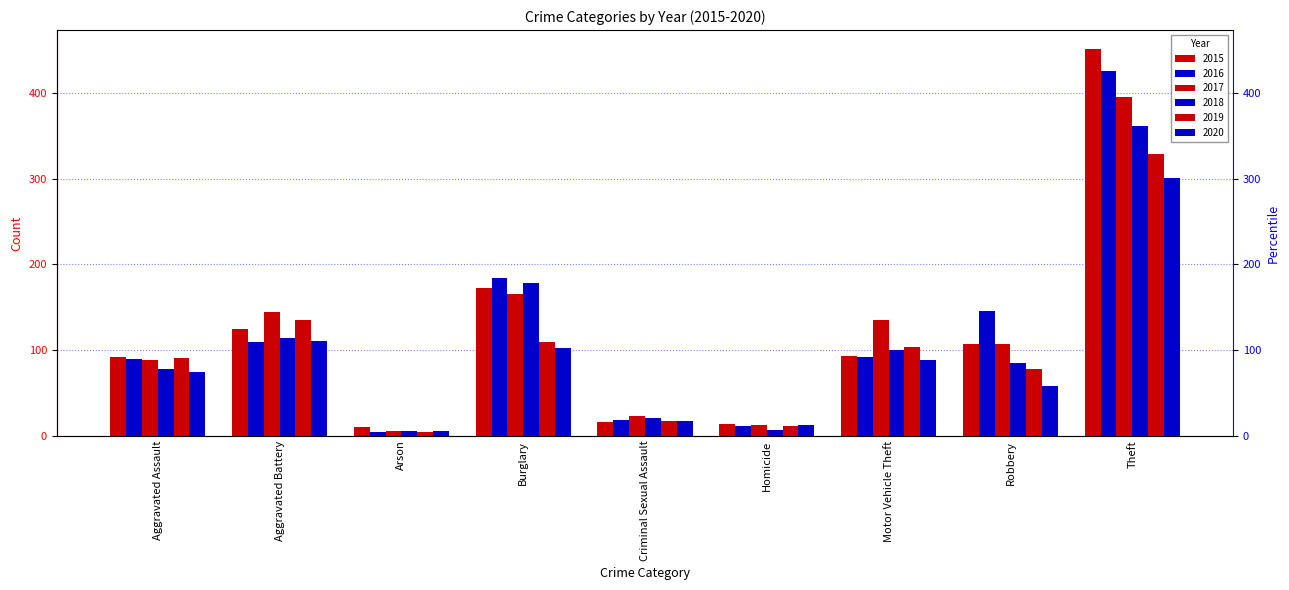

At which category is the sum across all series the highest?

Theft